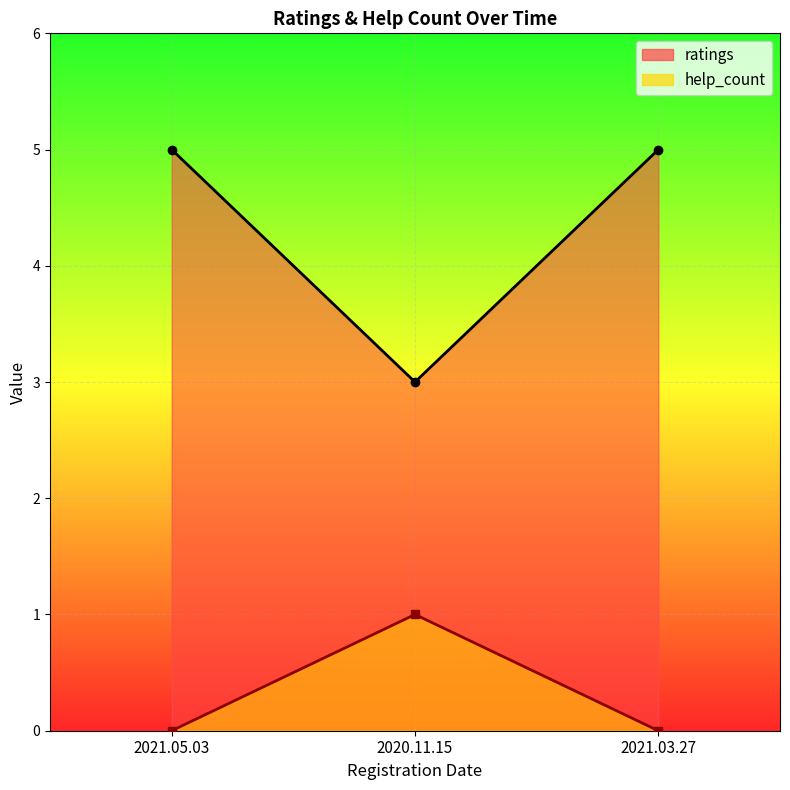

Reading left to right, extract all data points from this chart.

ratings: 2021.05.03=5	2020.11.15=3	2021.03.27=5
help_count: 2021.05.03=0	2020.11.15=1	2021.03.27=0